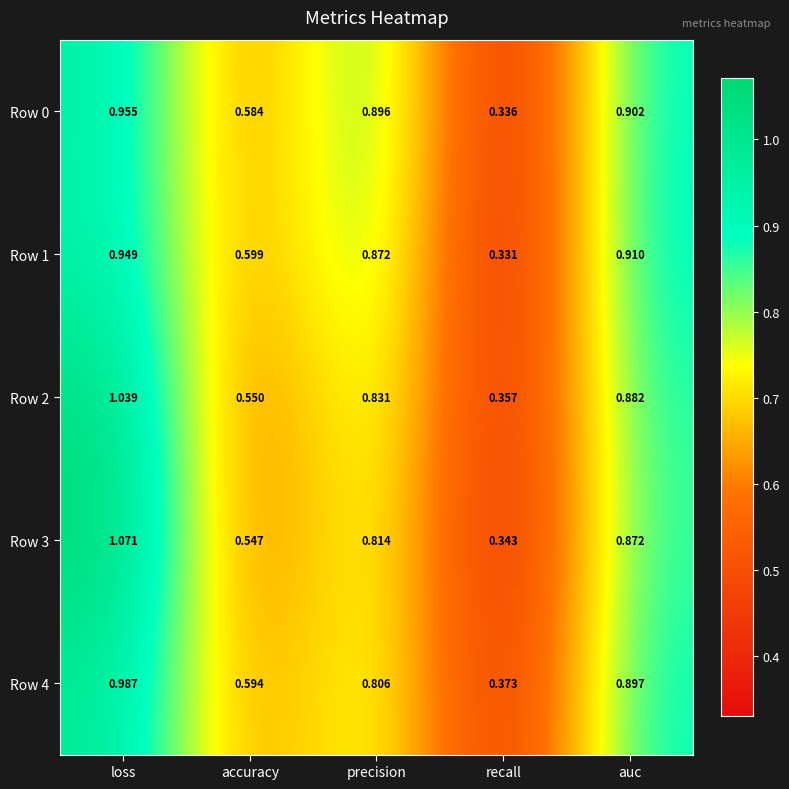

Where is Row 3 nearest to the value 0?

recall